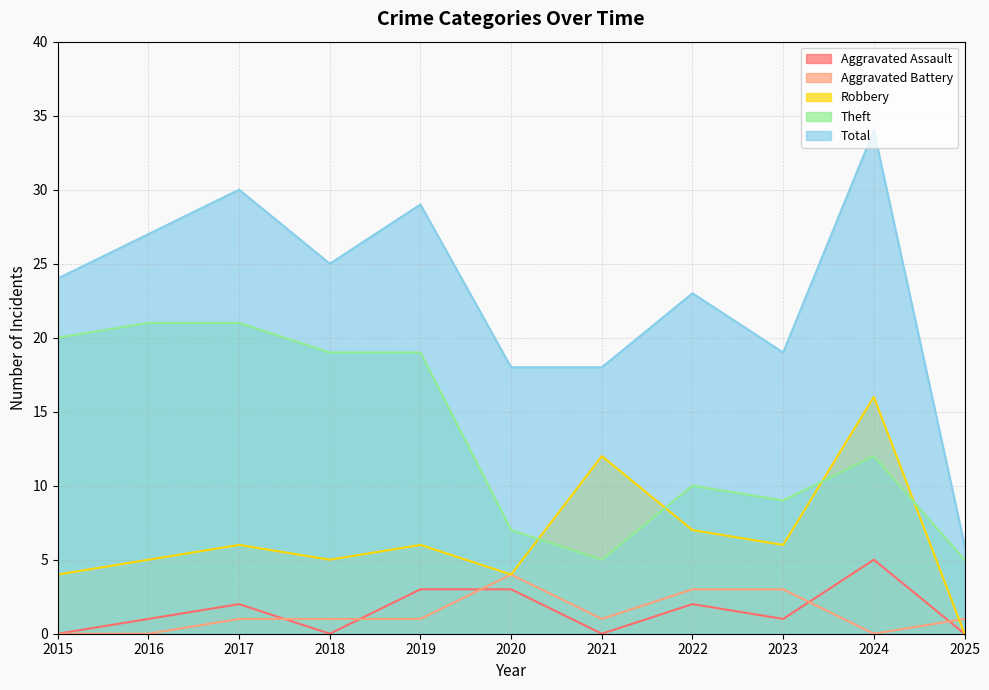

What are all the series names shown in the legend?

Aggravated Assault, Aggravated Battery, Robbery, Theft, Total